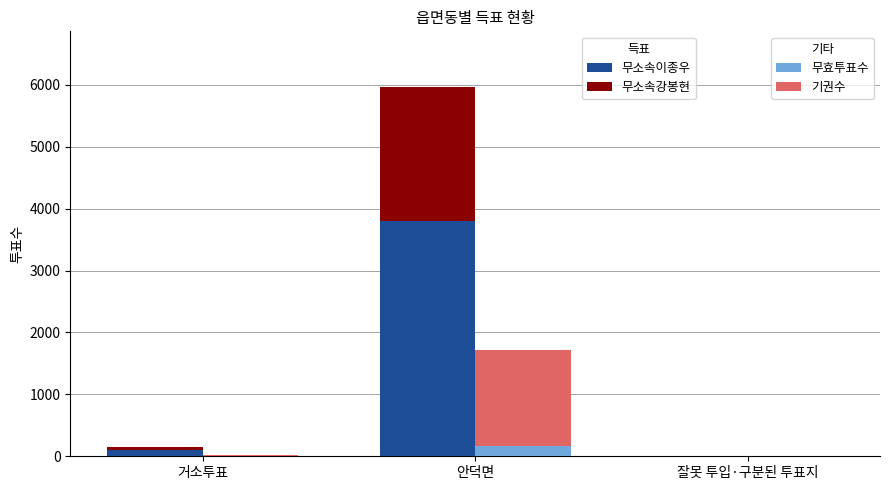

Reading left to right, extract all data points from this chart.

무소속이종우: 거소투표=107	안덕면=3798	잘못 투입·구분된 투표지=0
무소속강봉현: 거소투표=48	안덕면=2172	잘못 투입·구분된 투표지=1
무효투표수: 거소투표=7	안덕면=164	잘못 투입·구분된 투표지=0
기권수: 거소투표=8	안덕면=1560	잘못 투입·구분된 투표지=1